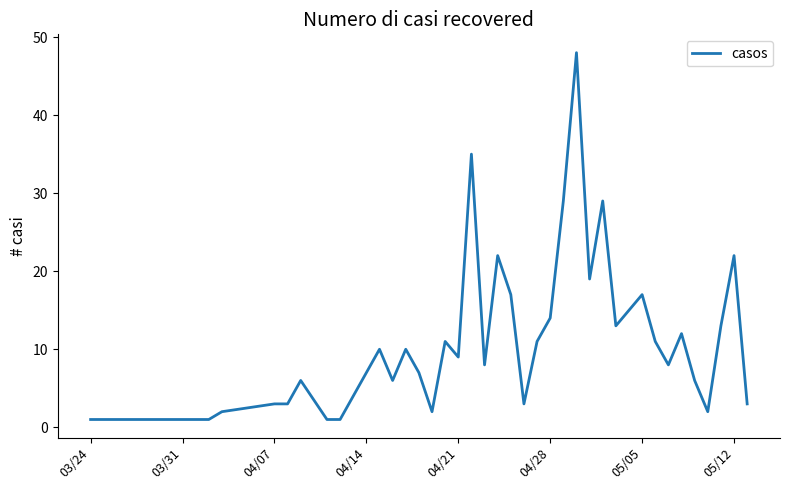

Does the chart have visible grid lines?

No